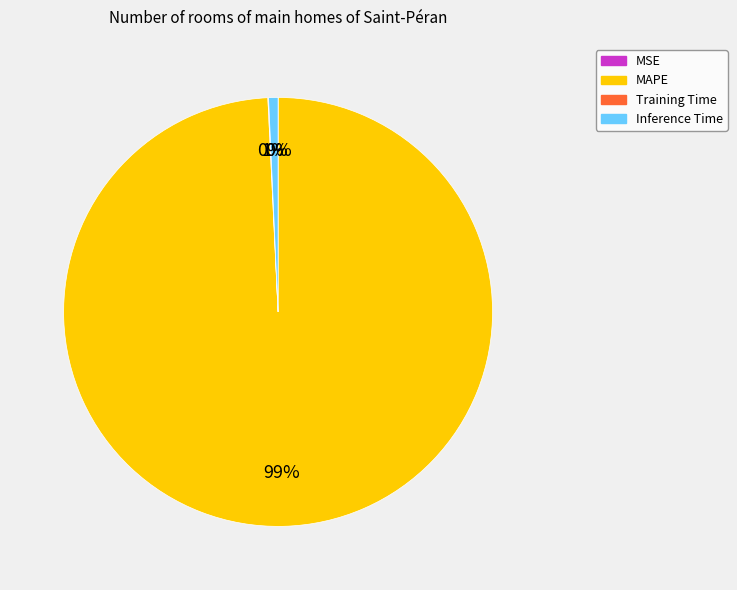

Which slice is the largest?

MAPE